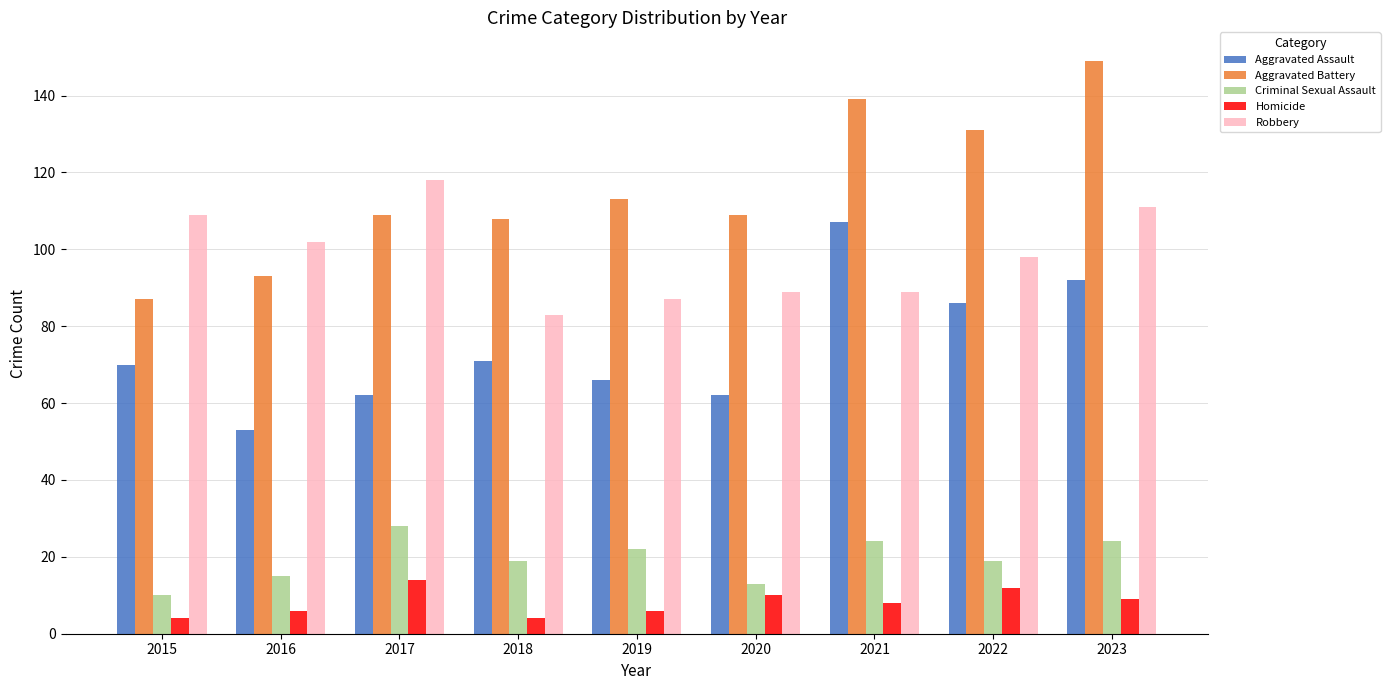

Is it true that Aggravated Assault equals 110 at 2015?

False